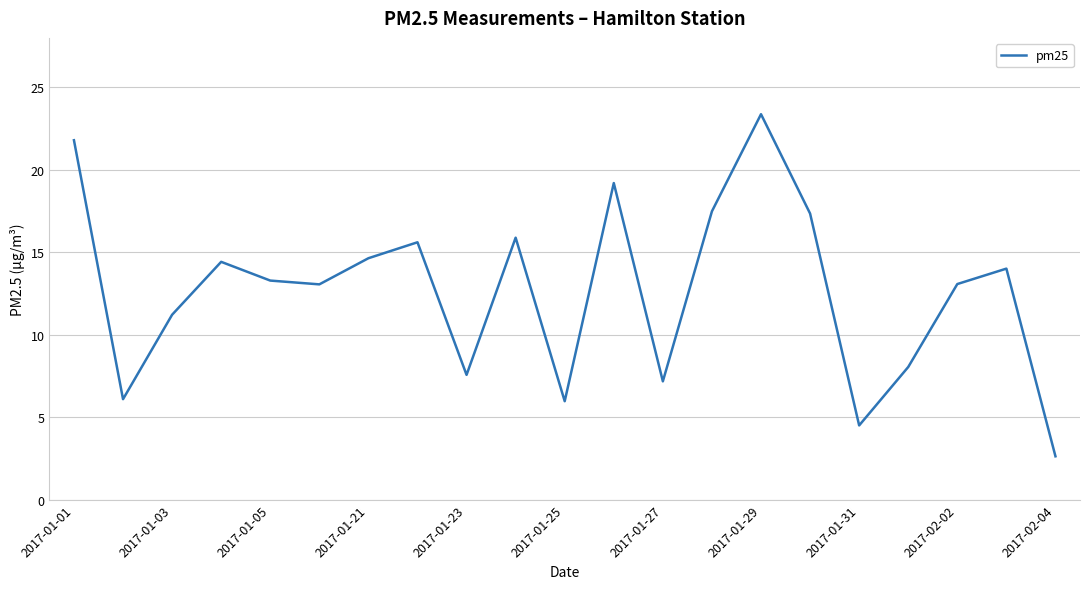

What is the maximum value shown in the chart?

23.4